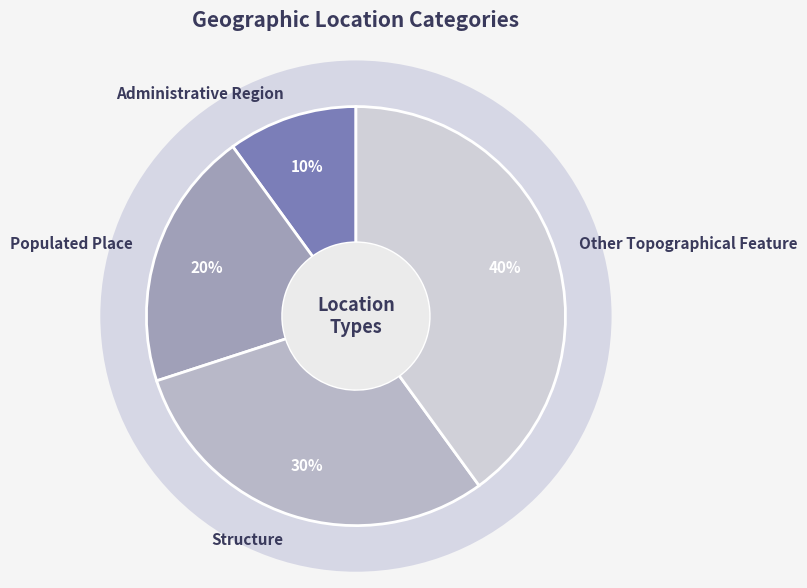

How many segments does this pie chart have?

4